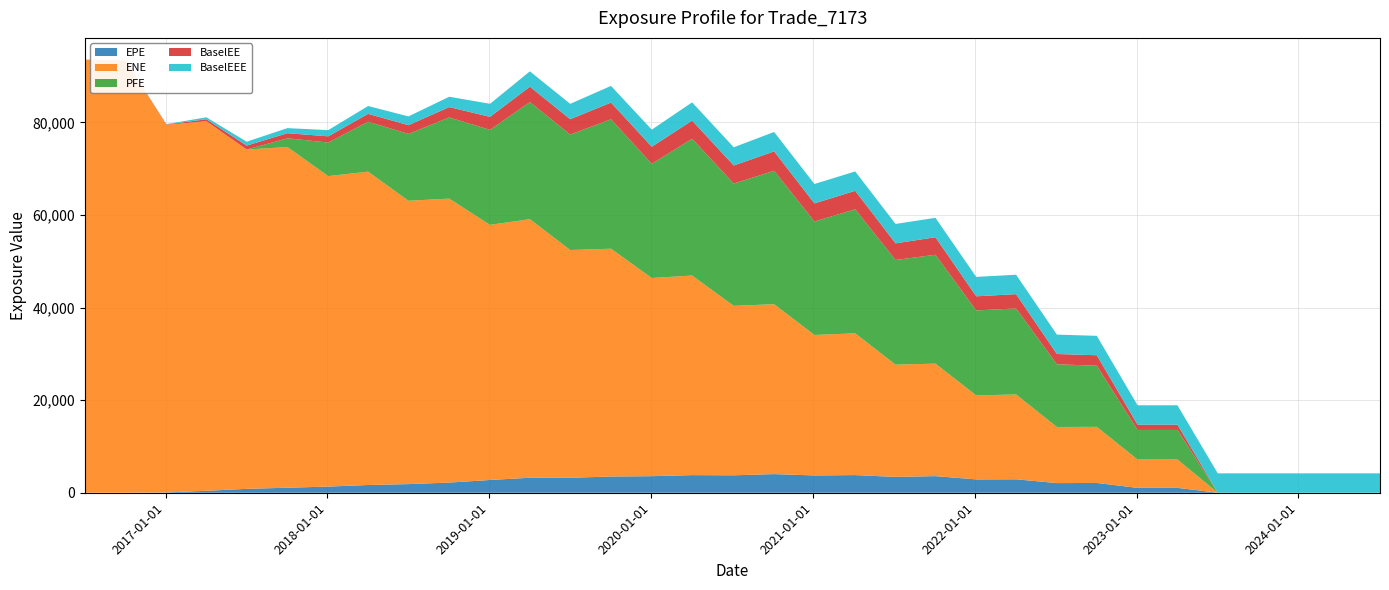

Reading left to right, extract all data points from this chart.

EPE: 2016-07-03=0.0	2016-10-03=0.0	2017-01-03=74.3	2017-04-03=422.5	2017-07-03=841.6	2017-10-03=1086.0	2018-01-03=1329.3	2018-04-03=1673.8	2018-07-03=1864.5	2018-10-03=2196.0	2019-01-03=2757.7	2019-04-03=3243.7	2019-07-03=3234.5	2019-10-03=3506.2	2020-01-03=3580.6	2020-04-03=3806.2	2020-07-06=3769.3	2020-10-05=4028.2	2021-01-04=3739.1	2021-04-06=3815.1	2021-07-06=3418.0	2021-10-04=3589.4	2022-01-04=2880.8	2022-04-04=2905.4	2022-07-05=2083.6	2022-10-03=2117.2	2023-01-03=1054.7	2023-04-03=1053.7	2023-07-03=0.0	2023-10-03=0.0	2024-01-03=0.0	2024-04-03=0.0	2024-07-03=0.0
ENE: 2016-07-03=93584.8	2016-10-03=93411.0	2017-01-03=79413.6	2017-04-03=79837.3	2017-07-03=73304.7	2017-10-03=73597.3	2018-01-03=67075.2	2018-04-03=67698.1	2018-07-03=61215.6	2018-10-03=61343.9	2019-01-03=55115.2	2019-04-03=55862.2	2019-07-03=49204.8	2019-10-03=49215.6	2020-01-03=42811.4	2020-04-03=43117.0	2020-07-06=36602.3	2020-10-05=36706.1	2021-01-04=30348.7	2021-04-06=30624.6	2021-07-06=24252.9	2021-10-04=24301.8	2022-01-04=18149.4	2022-04-04=18327.9	2022-07-05=12128.3	2022-10-03=12119.3	2023-01-03=6123.4	2023-04-03=6131.6	2023-07-03=0.0	2023-10-03=0.0	2024-01-03=0.0	2024-04-03=0.0	2024-07-03=0.0
PFE: 2016-07-03=0.0	2016-10-03=0.0	2017-01-03=0.0	2017-04-03=0.0	2017-07-03=0.0	2017-10-03=1895.1	2018-01-03=7247.6	2018-04-03=10786.8	2018-07-03=14435.5	2018-10-03=17541.5	2019-01-03=20524.6	2019-04-03=25294.7	2019-07-03=24946.2	2019-10-03=27960.9	2020-01-03=24667.6	2020-04-03=29541.2	2020-07-06=26417.9	2020-10-05=28824.2	2021-01-04=24518.4	2021-04-06=26789.7	2021-07-06=22615.7	2021-10-04=23525.6	2022-01-04=18359.3	2022-04-04=18586.1	2022-07-05=13539.0	2022-10-03=13203.7	2023-01-03=6390.7	2023-04-03=6383.4	2023-07-03=0.0	2023-10-03=0.0	2024-01-03=0.0	2024-04-03=0.0	2024-07-03=0.0
BaselEE: 2016-07-03=0.0	2016-10-03=0.0	2017-01-03=74.6	2017-04-03=424.6	2017-07-03=847.4	2017-10-03=1095.6	2018-01-03=1343.9	2018-04-03=1695.6	2018-07-03=1892.8	2018-10-03=2234.6	2019-01-03=2813.1	2019-04-03=3316.8	2019-07-03=3315.3	2019-10-03=3604.0	2020-01-03=3691.1	2020-04-03=3934.8	2020-07-06=3908.0	2020-10-05=4190.4	2021-01-04=3902.7	2021-04-06=3995.4	2021-07-06=3591.5	2021-10-04=3785.3	2022-01-04=3049.3	2022-04-04=3086.4	2022-07-05=2221.6	2022-10-03=2266.4	2023-01-03=1133.7	2023-04-03=1137.1	2023-07-03=0.0	2023-10-03=0.0	2024-01-03=0.0	2024-04-03=0.0	2024-07-03=0.0
BaselEEE: 2016-07-03=0.0	2016-10-03=0.0	2017-01-03=74.6	2017-04-03=424.6	2017-07-03=847.4	2017-10-03=1095.6	2018-01-03=1343.9	2018-04-03=1695.6	2018-07-03=1892.8	2018-10-03=2234.6	2019-01-03=2813.1	2019-04-03=3316.8	2019-07-03=3316.8	2019-10-03=3604.0	2020-01-03=3691.1	2020-04-03=3934.8	2020-07-06=3934.8	2020-10-05=4190.4	2021-01-04=4190.4	2021-04-06=4190.4	2021-07-06=4190.4	2021-10-04=4190.4	2022-01-04=4190.4	2022-04-04=4190.4	2022-07-05=4190.4	2022-10-03=4190.4	2023-01-03=4190.4	2023-04-03=4190.4	2023-07-03=4190.4	2023-10-03=4190.4	2024-01-03=4190.4	2024-04-03=4190.4	2024-07-03=4190.4